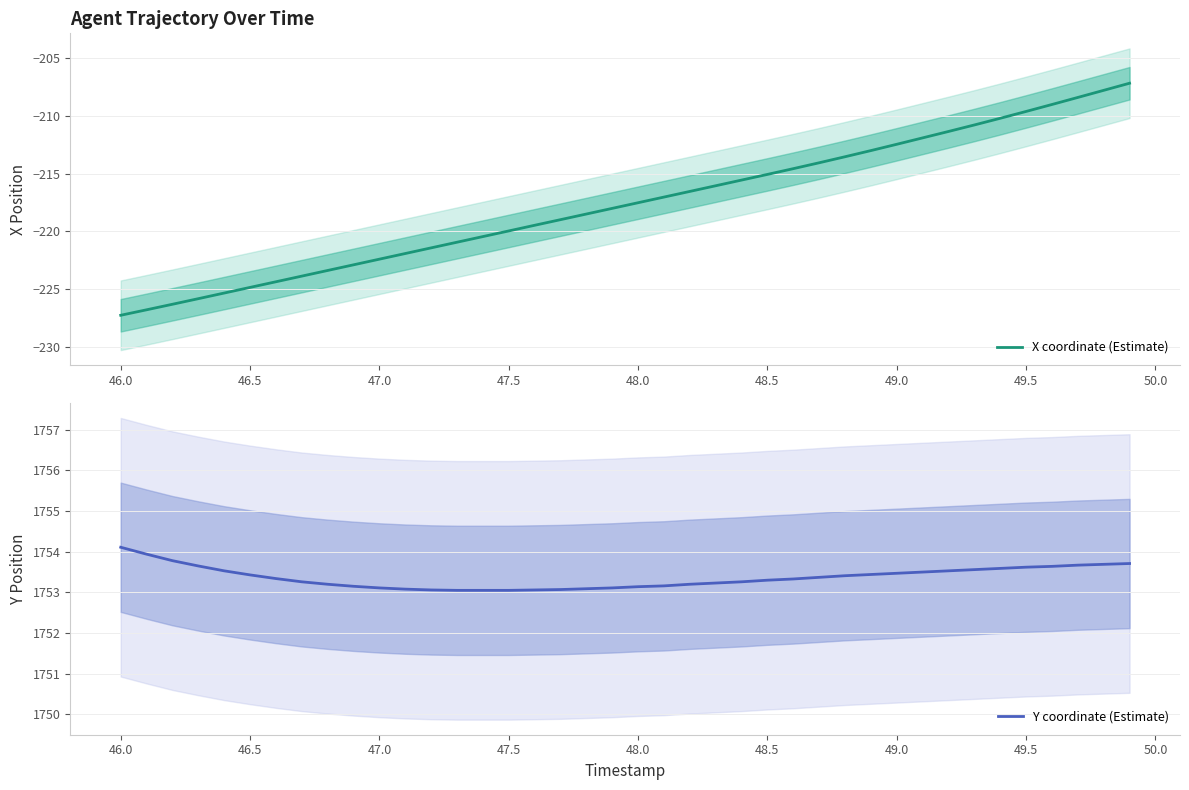

What is the greatest value displayed?

1754.1